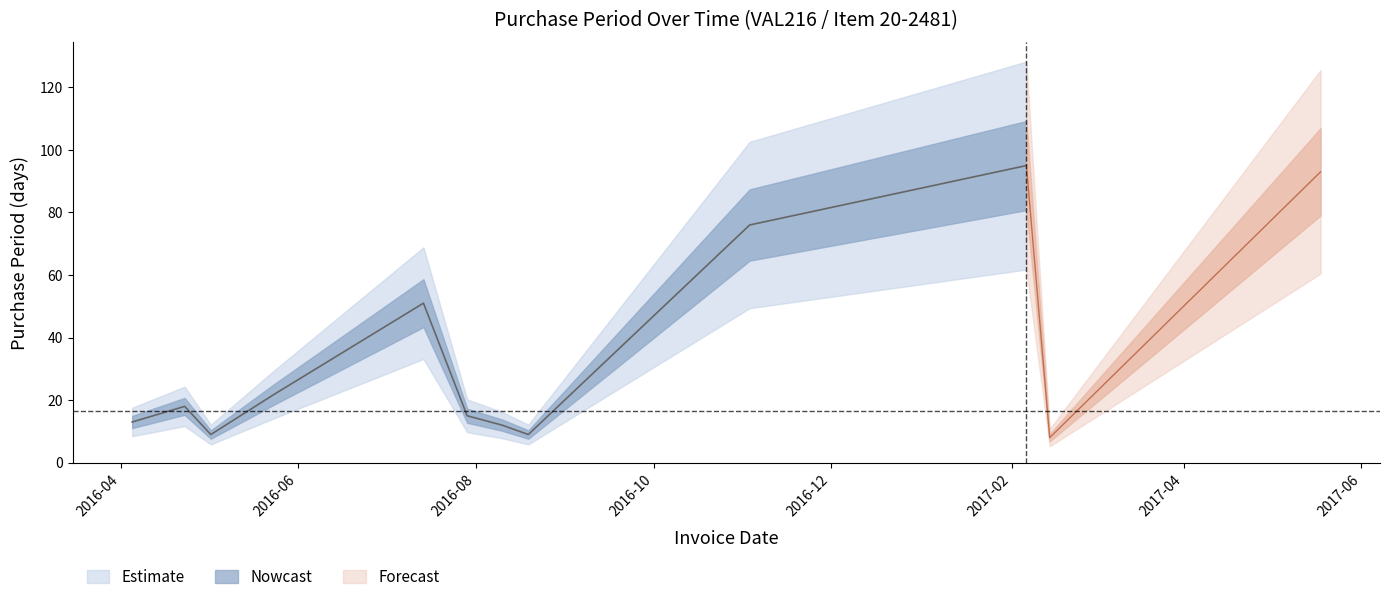

Approximately how many times larger is the value at 2017-05-18 compared to 2016-05-02?

10.3